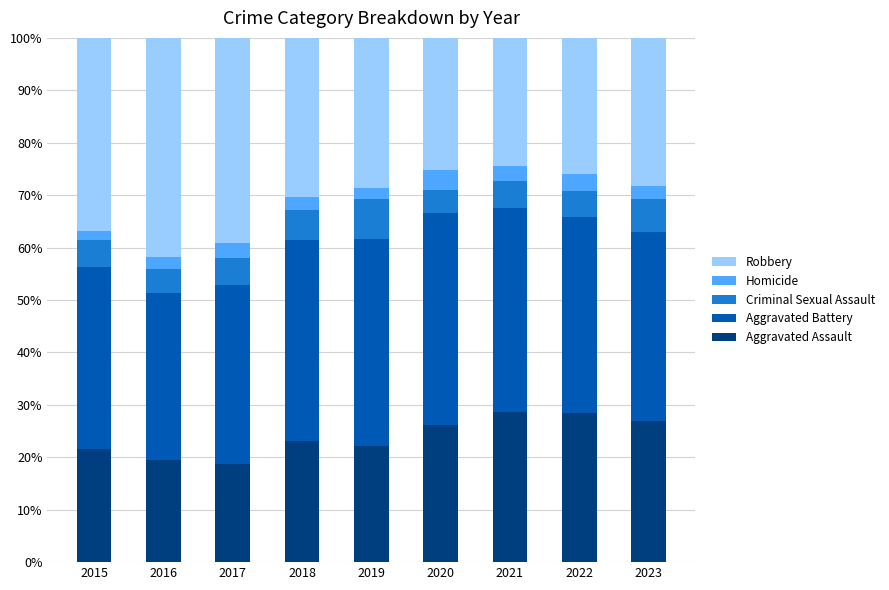

What is the total value across all series at 2020?

100.0